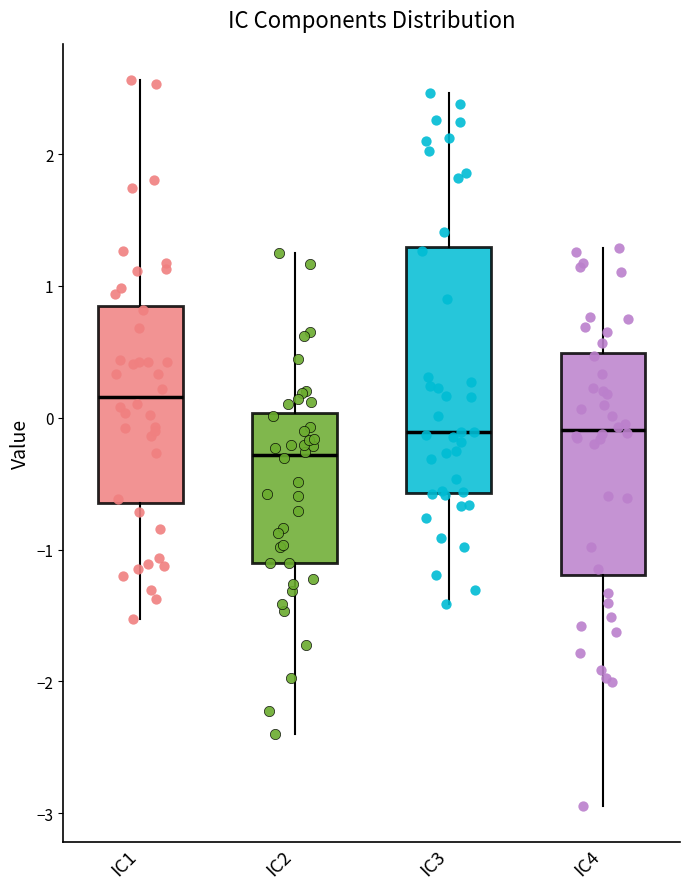

Where does the upper whisker of the box for IC3 end on the y-axis? The values are not printed on the chart, so give them approximately, as read against the axis.

2.5